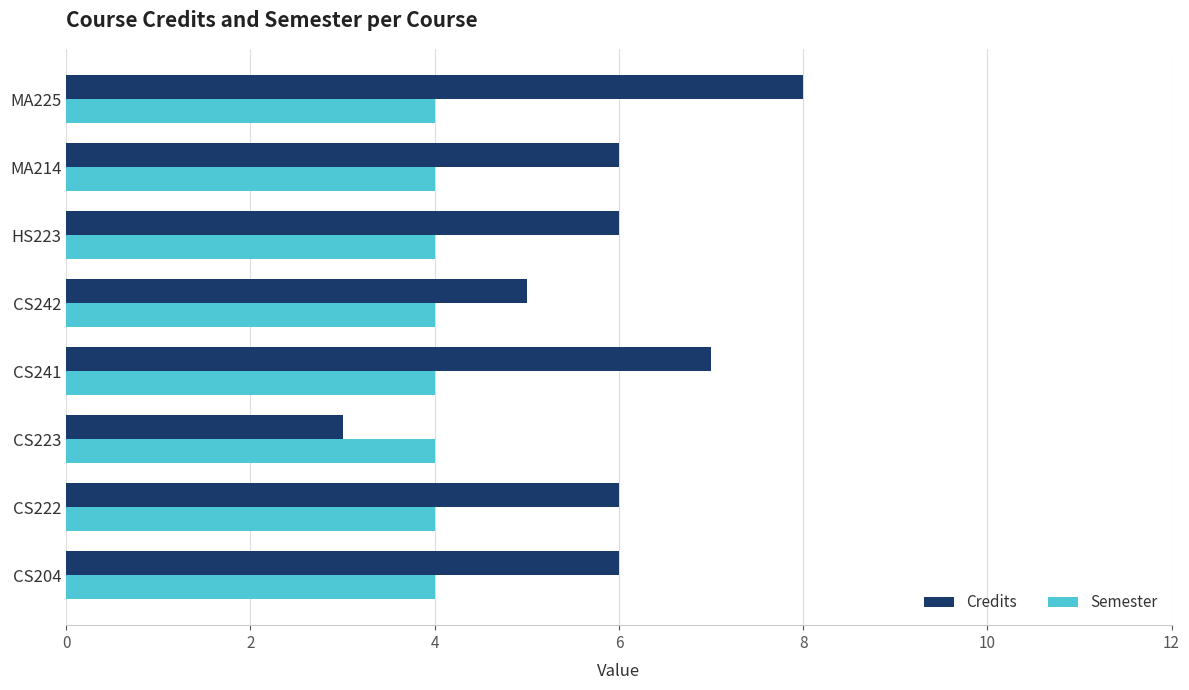

Which series has the largest range (max minus min)?

Credits